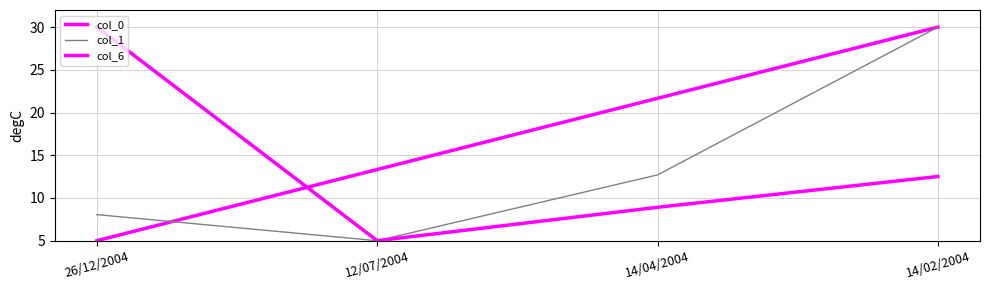

Between 14/04/2004 and 14/02/2004, which series saw the biggest shift?

col_1